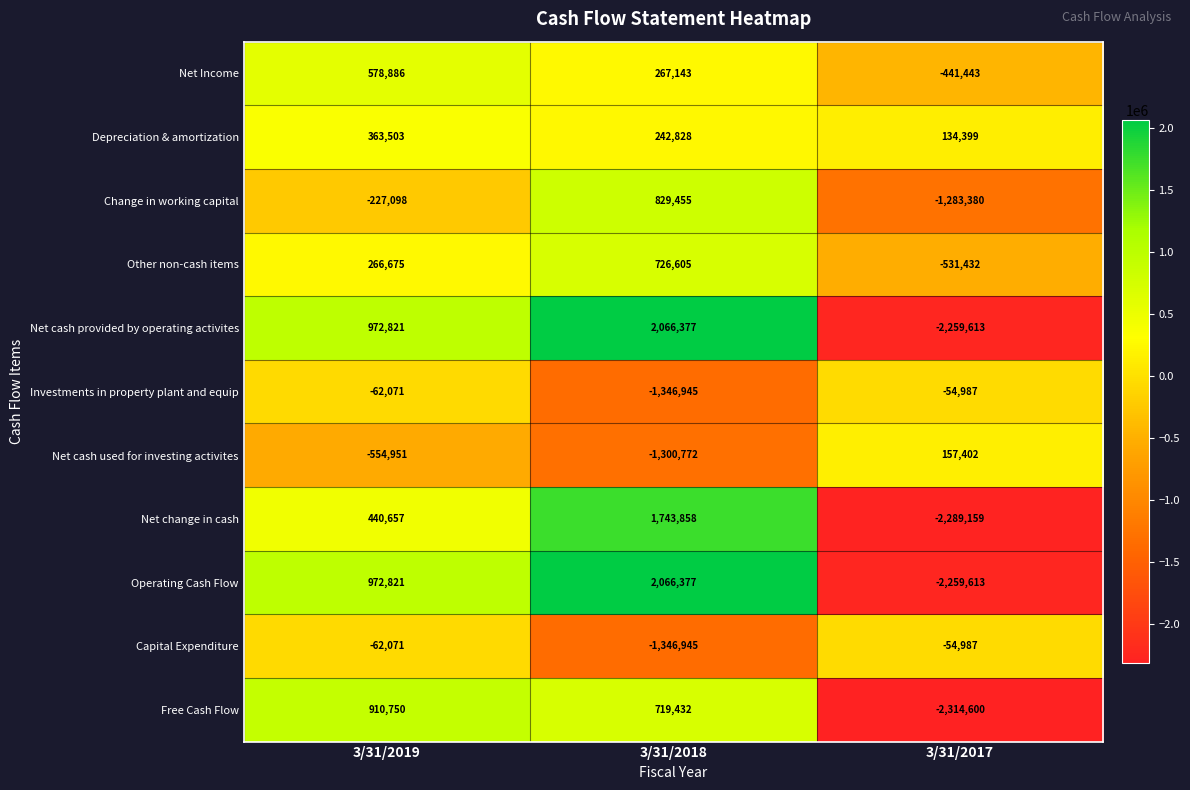

Which label corresponds to the smallest value in the chart?

3/31/2017